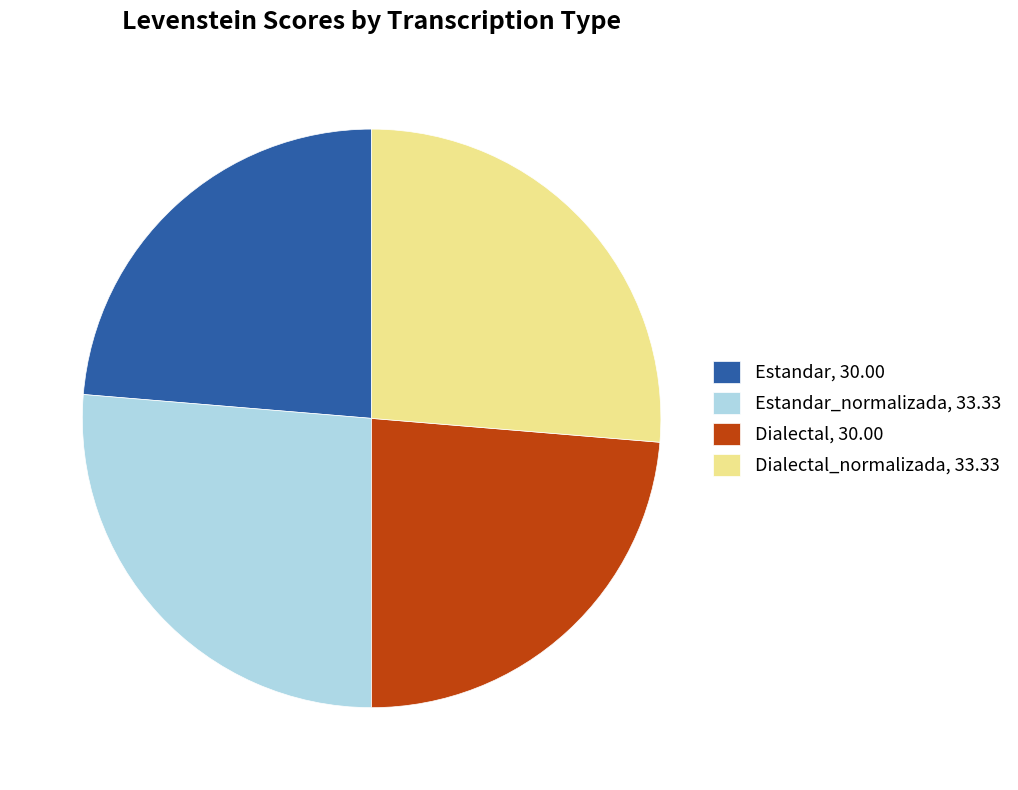

Does any single category account for the majority?

No